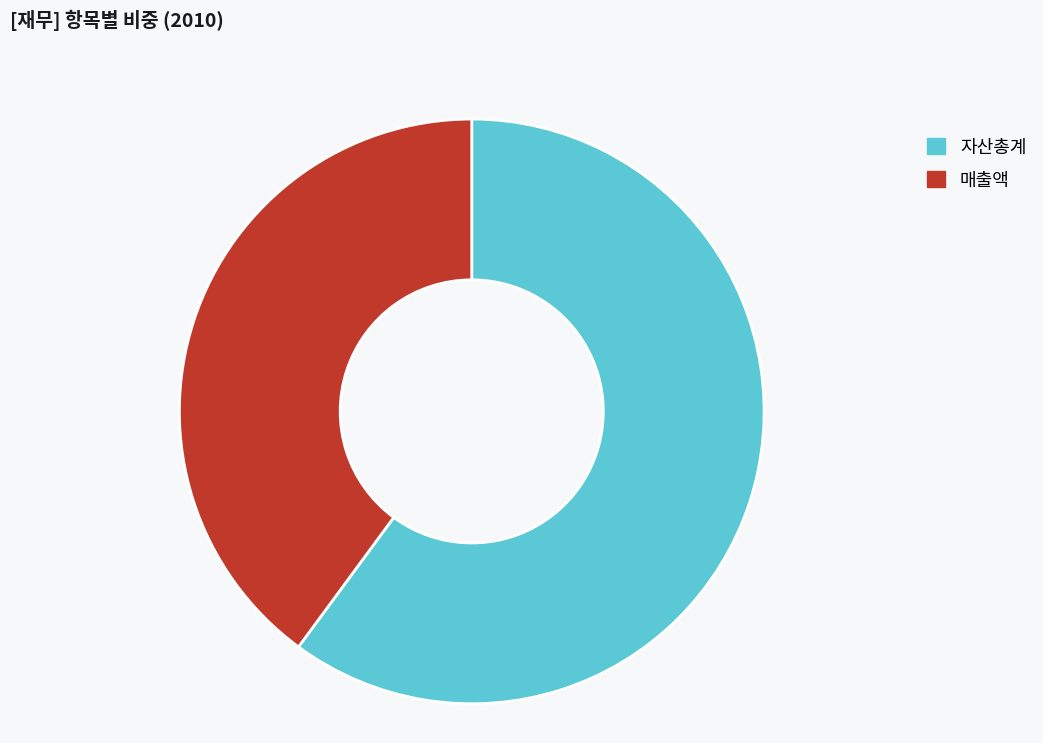

The 매출액 slice represents 53% of the pie. True or false?

False